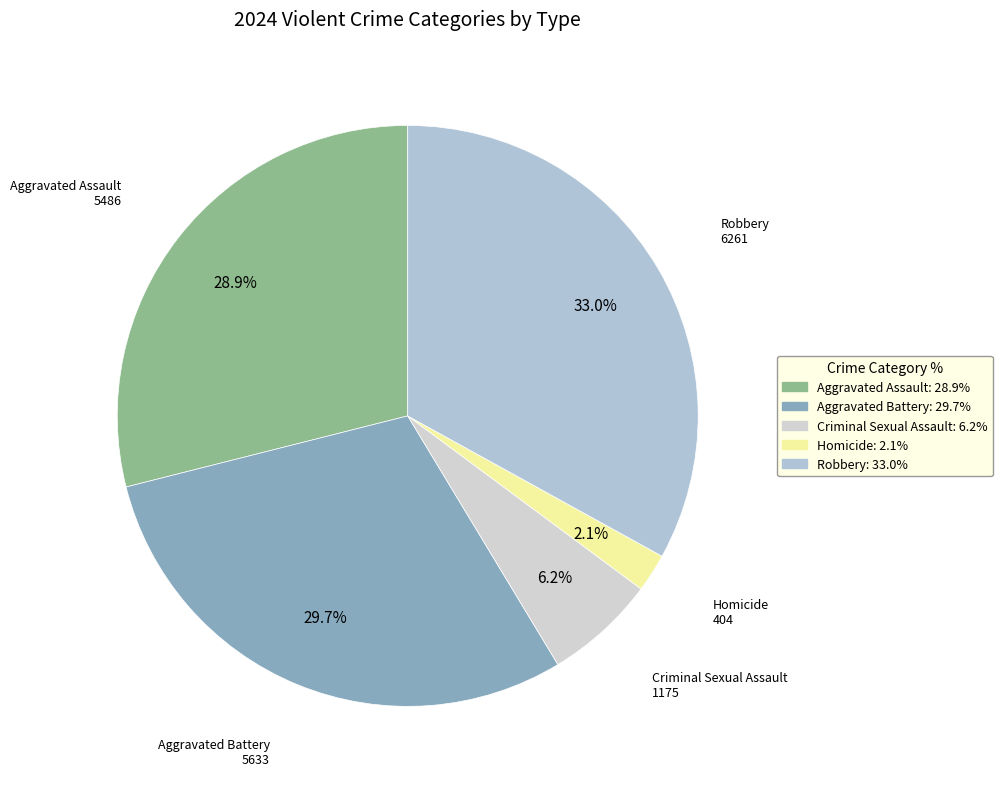

True or false: Robbery accounts for 27% of the total.

False